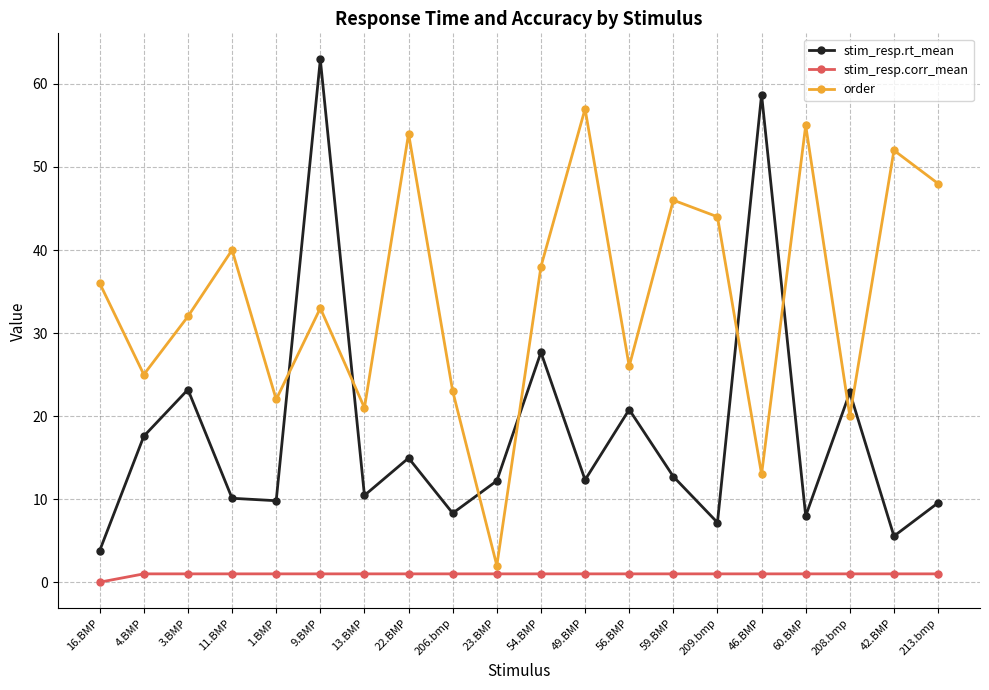

At which category is the sum across all series the highest?

9.BMP